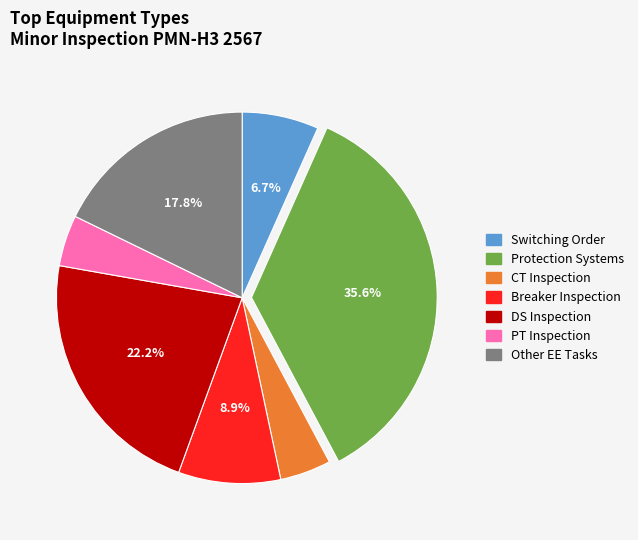

What is the largest slice in the pie chart?

Protection Systems